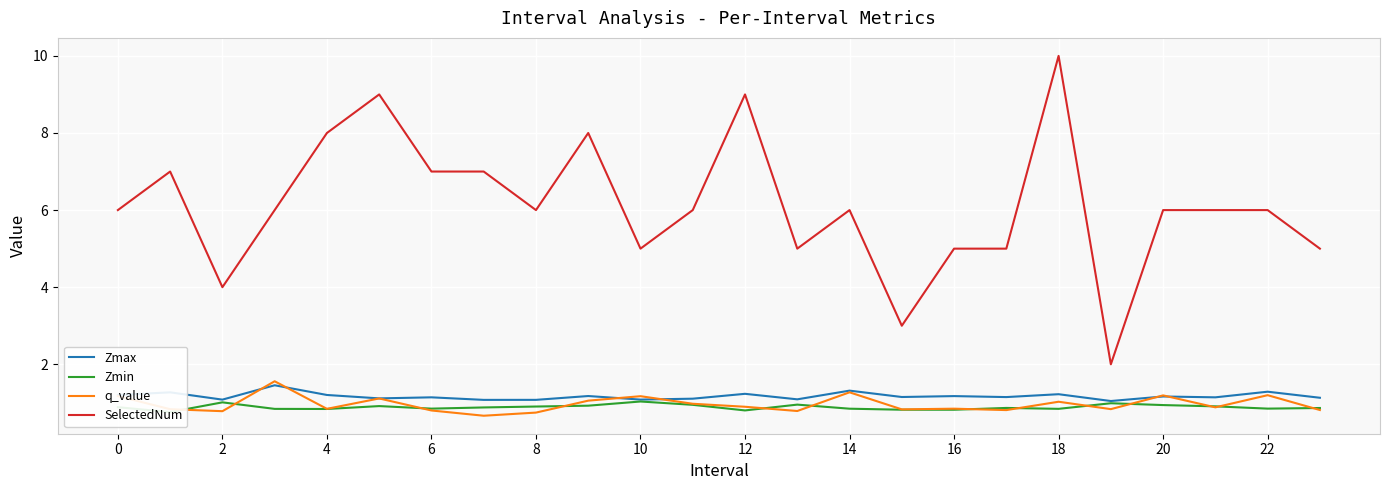

List the series in order of their peak value, highest first.

SelectedNum, q_value, Zmax, Zmin